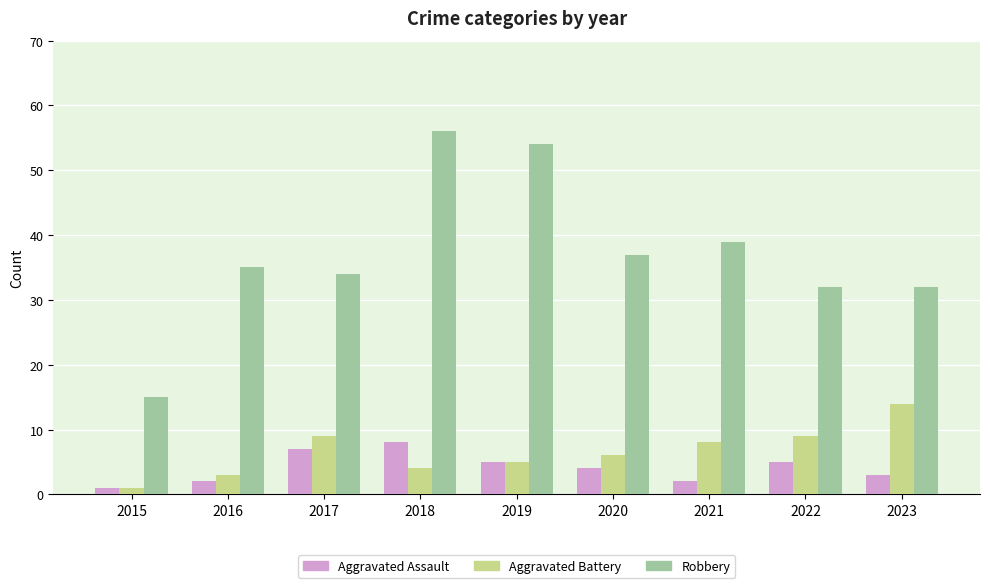

What is the value of the Aggravated Assault bar at the 6th from the left?

4